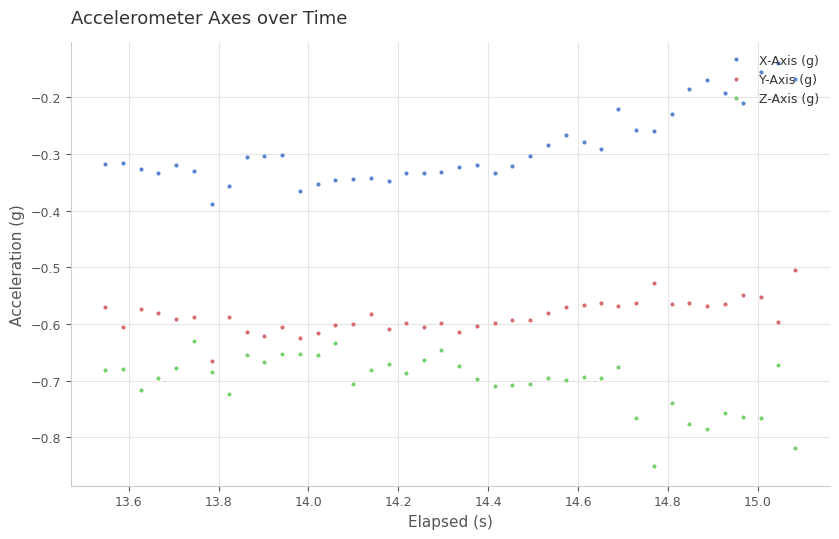

In Z-Axis (g), how many points are higher than both neighbors (excluding endpoints)?

13